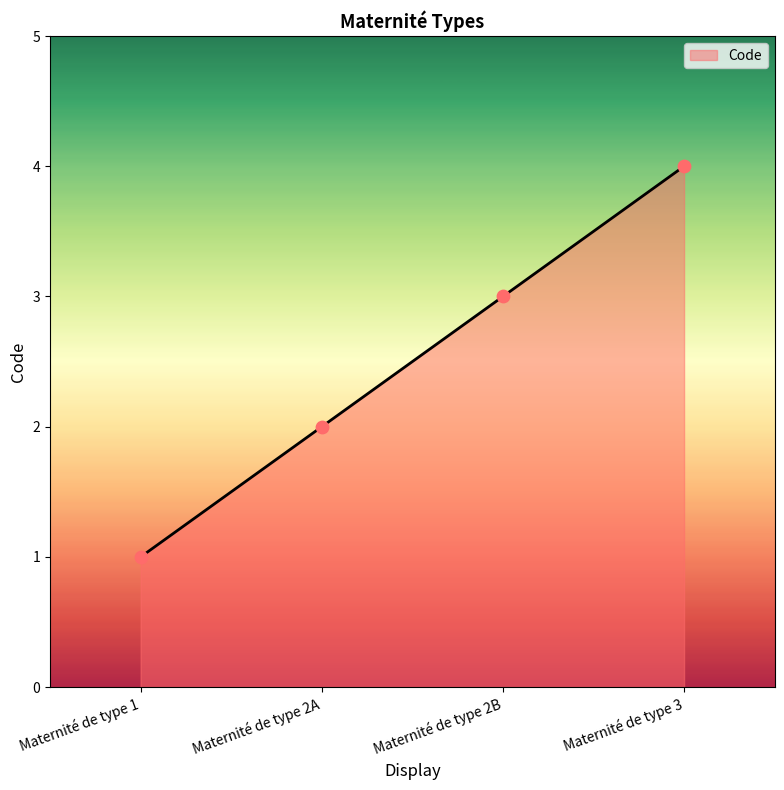

What is the change in value from Maternité de type 2B to Maternité de type 3?

+1